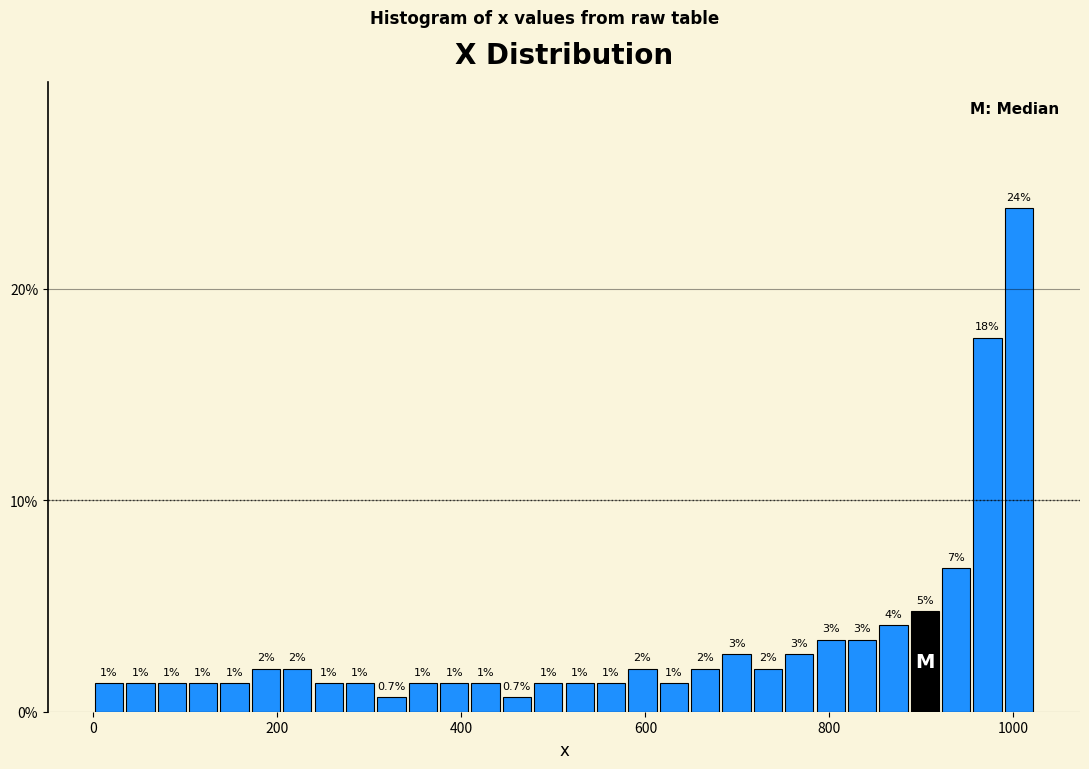

Read against the x-axis, roughly where is the centre of the tallest bar?

1000